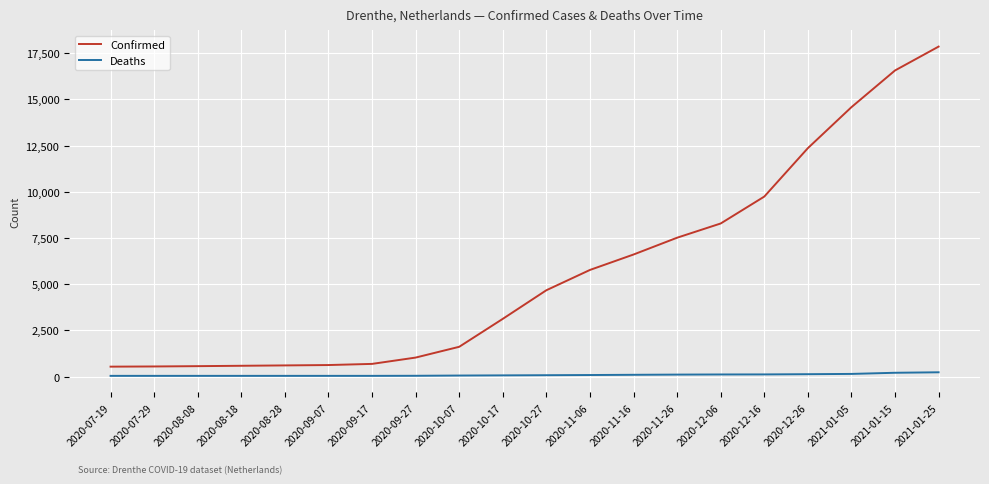

True or false: Deaths and Confirmed intersect in this chart.

False